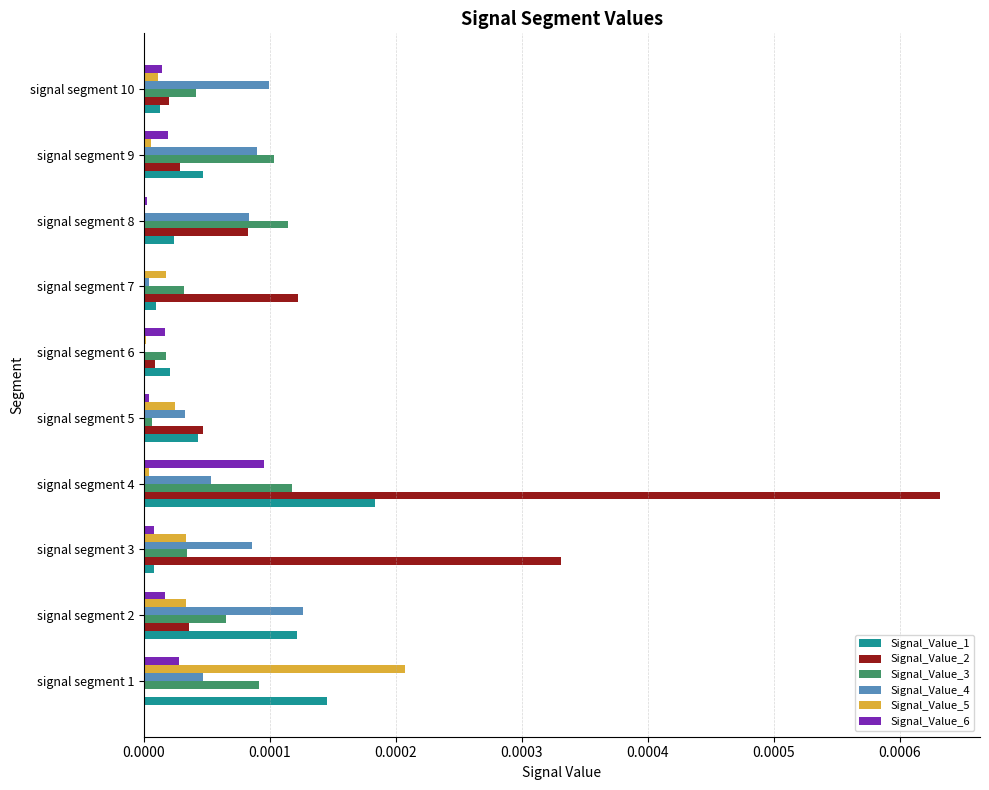

What are all the series names shown in the legend?

Signal_Value_1, Signal_Value_2, Signal_Value_3, Signal_Value_4, Signal_Value_5, Signal_Value_6